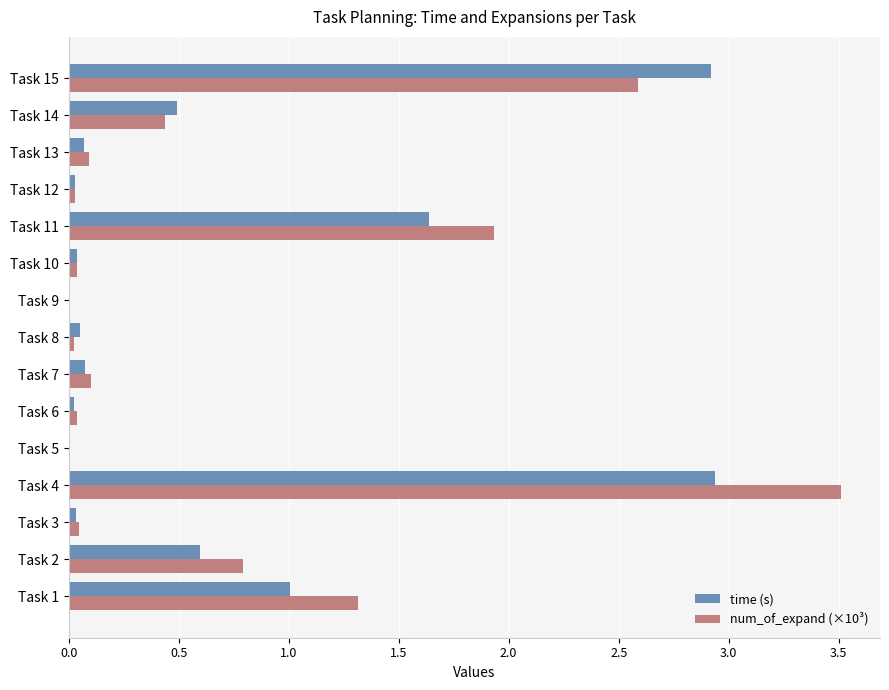

What is the highest value of the num_of_expand (×10³) series?

3.5